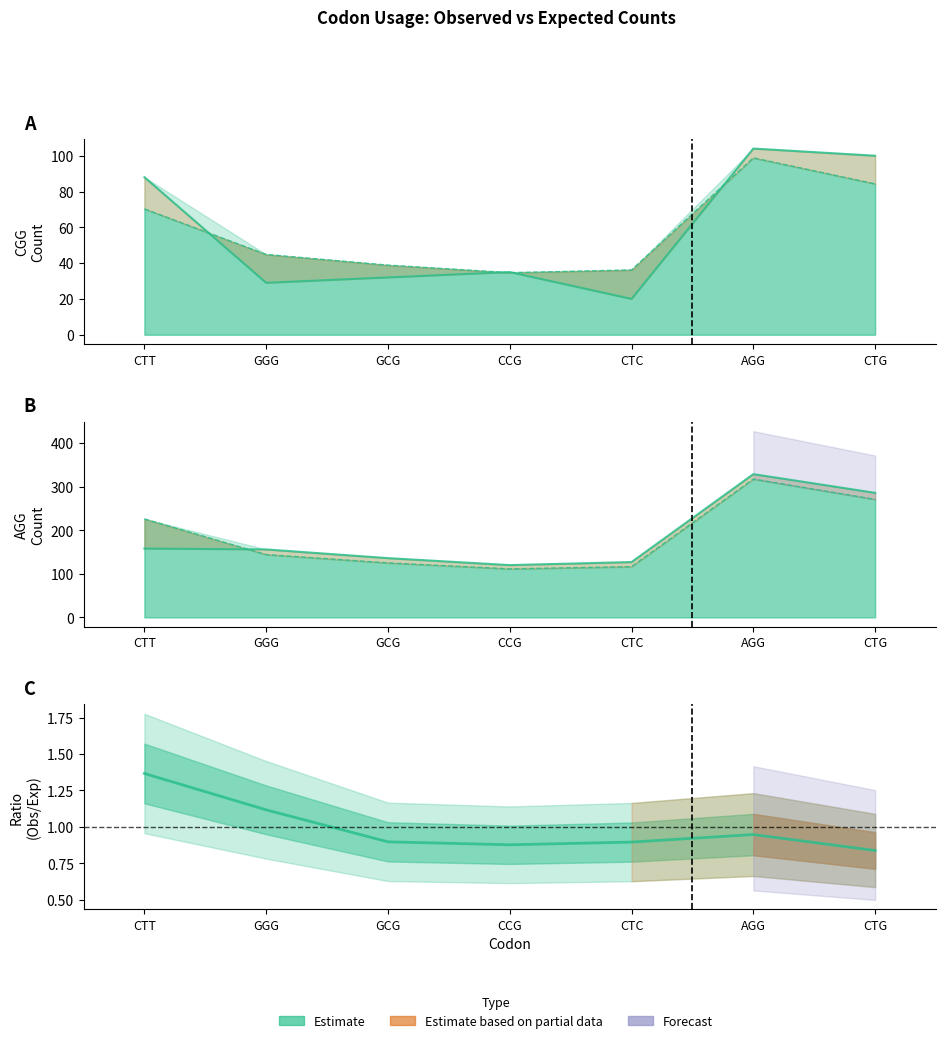

Read the CGG_expected value at AGG.

98.8